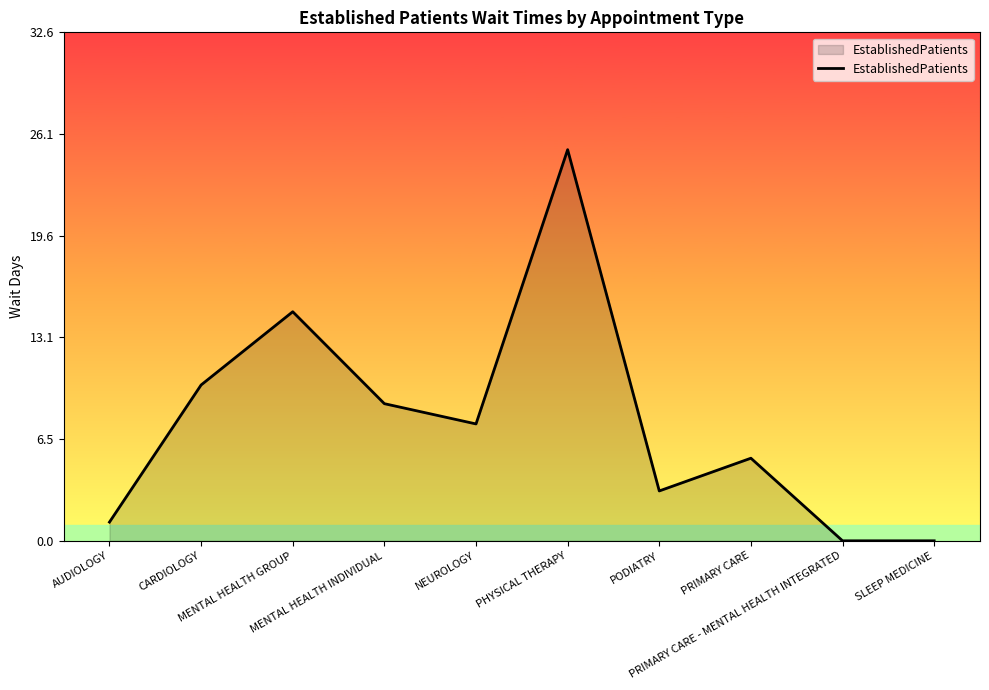

What is the greatest value displayed?

25.1